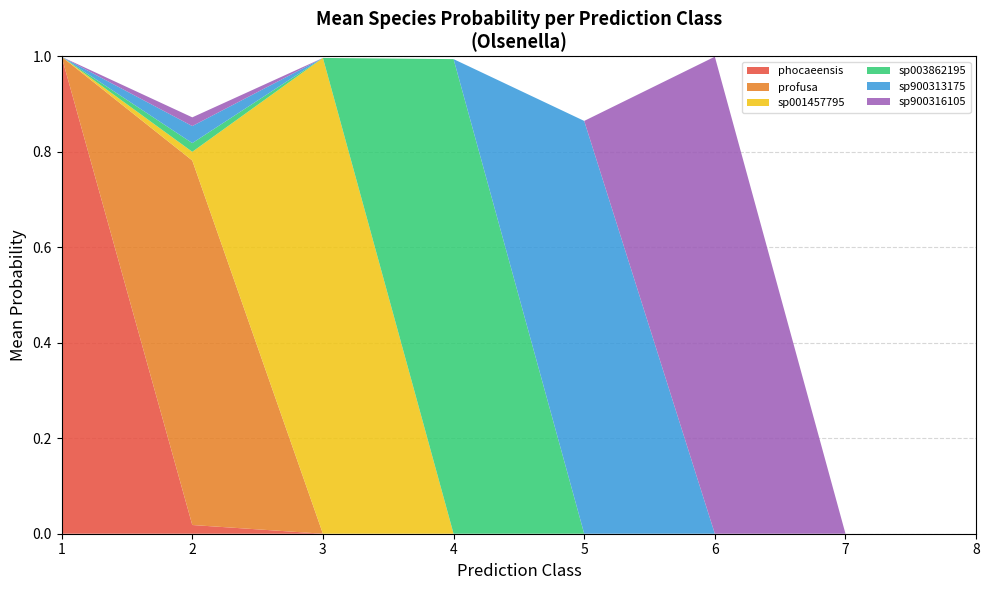

What is the highest value of the phocaeensis series?

1.0